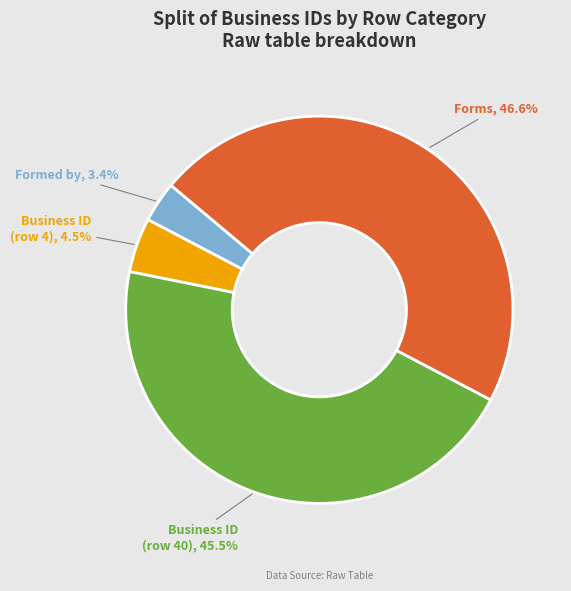

Which slice is the largest?

Forms